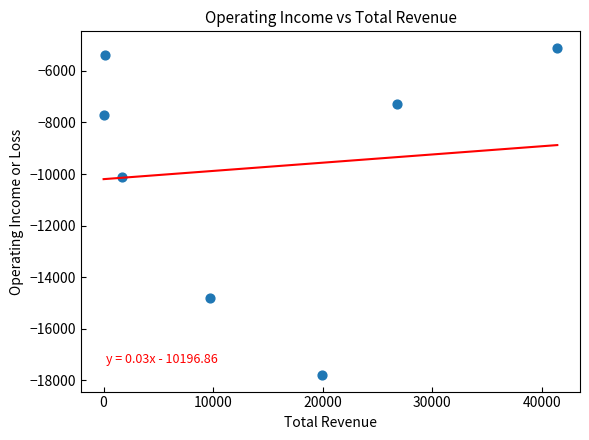

What Y value in the scatter plot is closest to -11450?

-10100